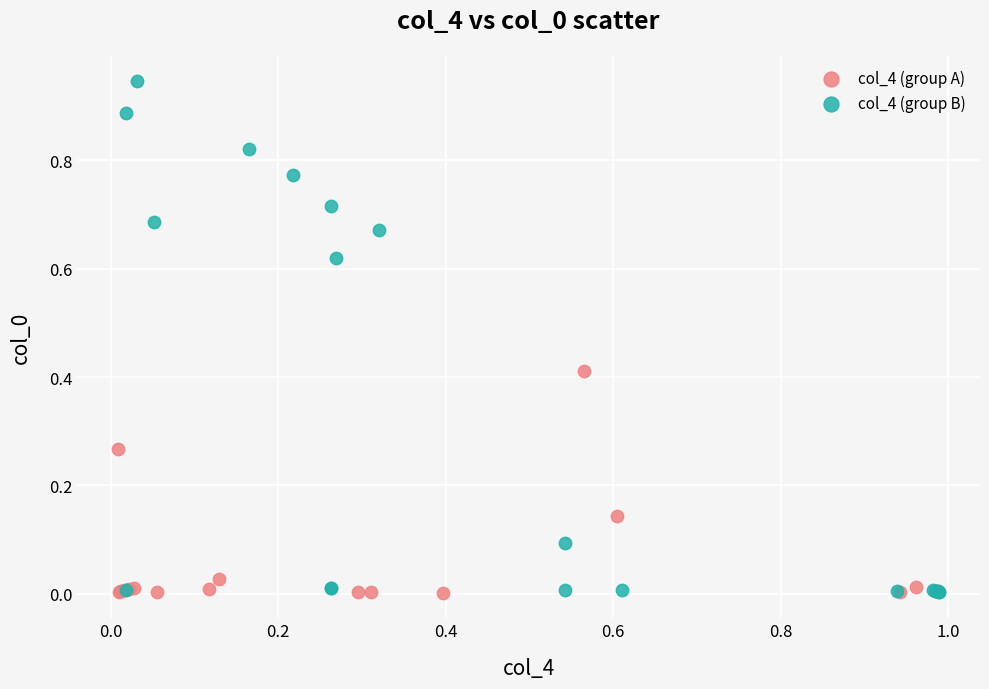

Which series reaches the maximum Y coordinate?

col_4 (group B)